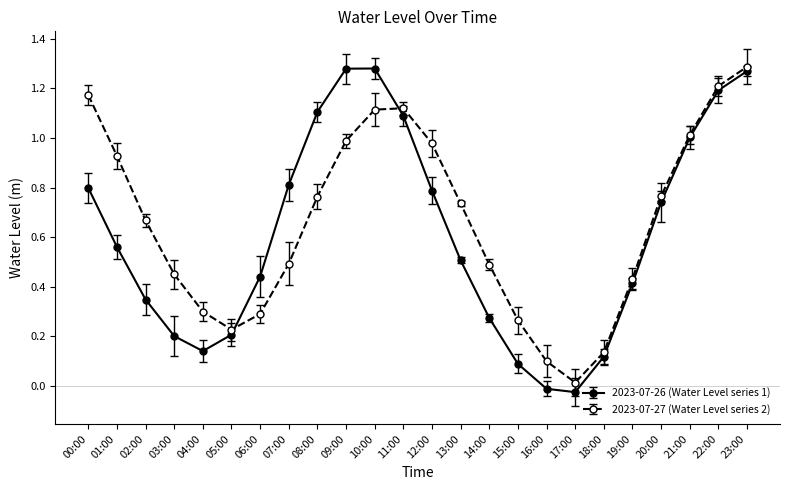

Rank the series at 12:00 from lowest to highest value.

2023-07-26 (Water Level series 1), 2023-07-27 (Water Level series 2)